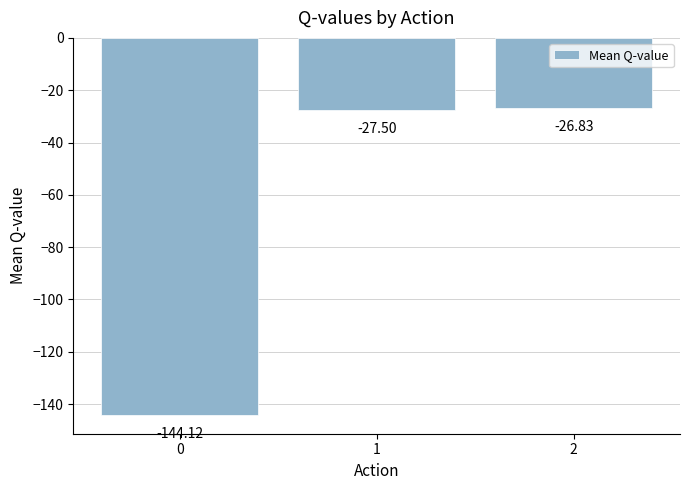

Reading right to left, what are all the values shown in this chart?

2=-26.8	1=-27.5	0=-144.1